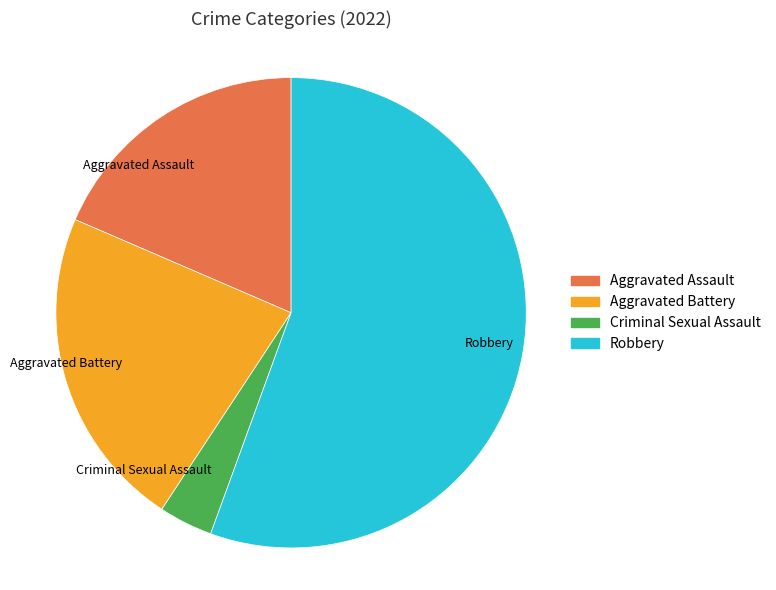

Is there a majority slice in this chart?

Yes